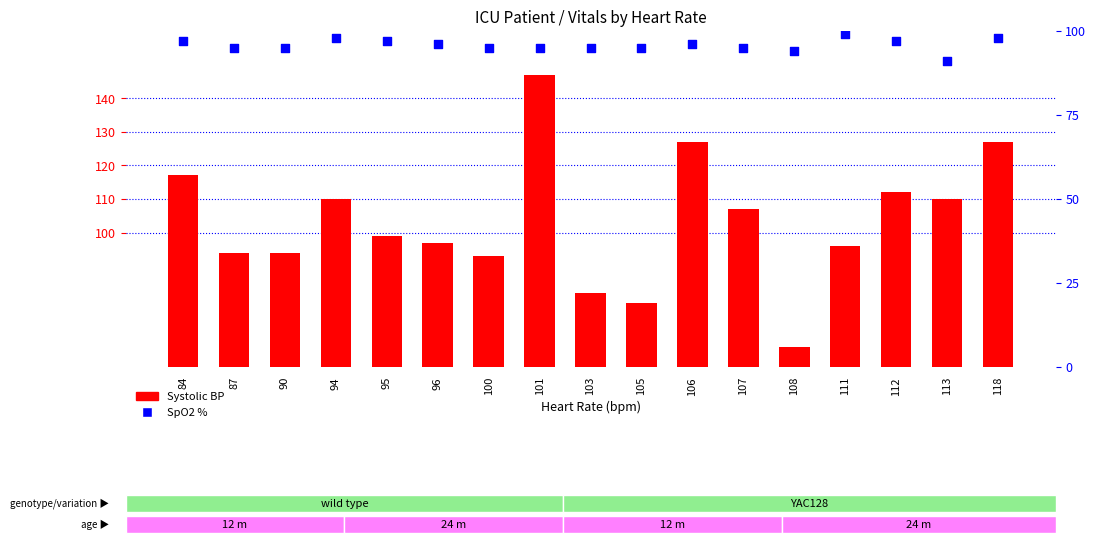

What are all the series names shown in the legend?

Systolic BP, SpO2 %